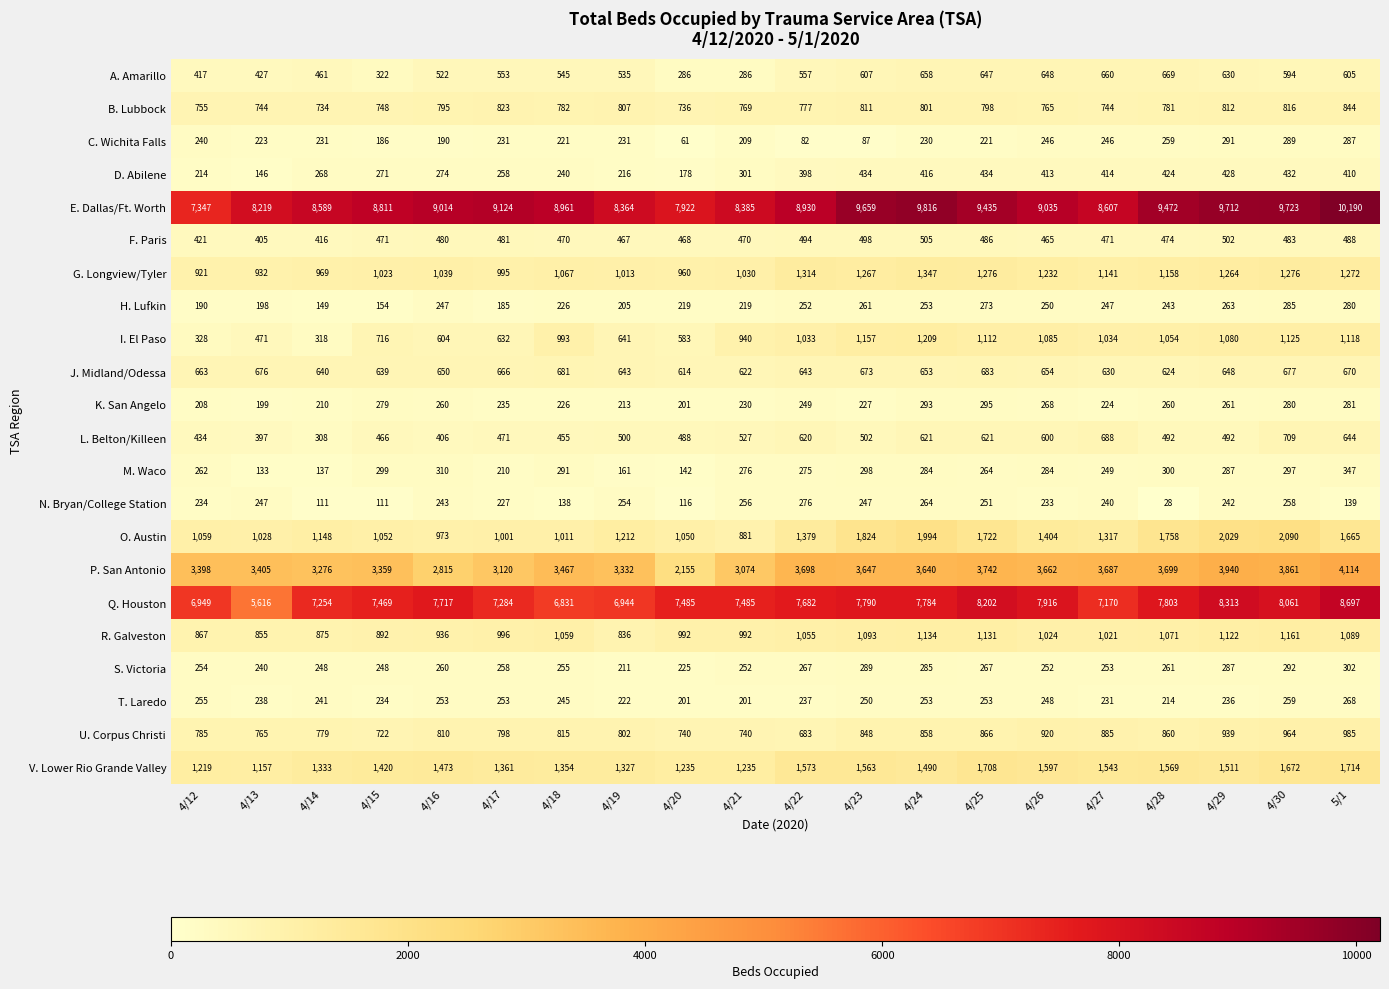

At 4/27, list the series in order from smallest to largest.

K. San Angelo, T. Laredo, N. Bryan/College Station, C. Wichita Falls, H. Lufkin, M. Waco, S. Victoria, D. Abilene, F. Paris, J. Midland/Odessa, A. Amarillo, L. Belton/Killeen, B. Lubbock, U. Corpus Christi, R. Galveston, I. El Paso, G. Longview/Tyler, O. Austin, V. Lower Rio Grande Valley, P. San Antonio, Q. Houston, E. Dallas/Ft. Worth